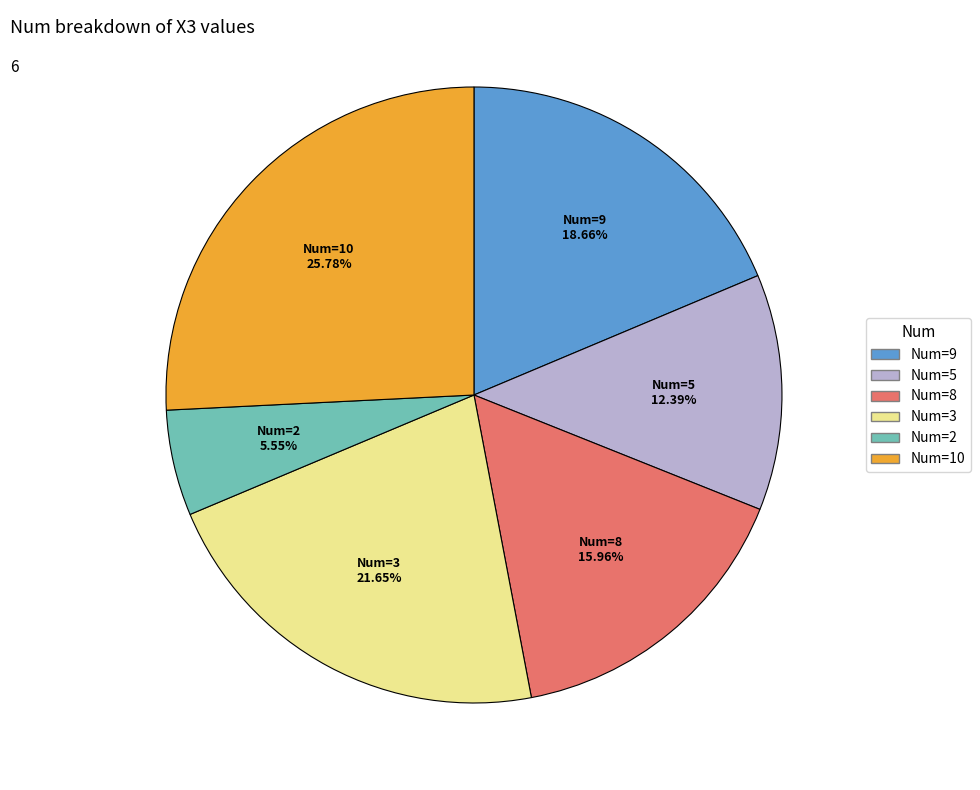

Is there any slice that represents more than half of the pie?

No